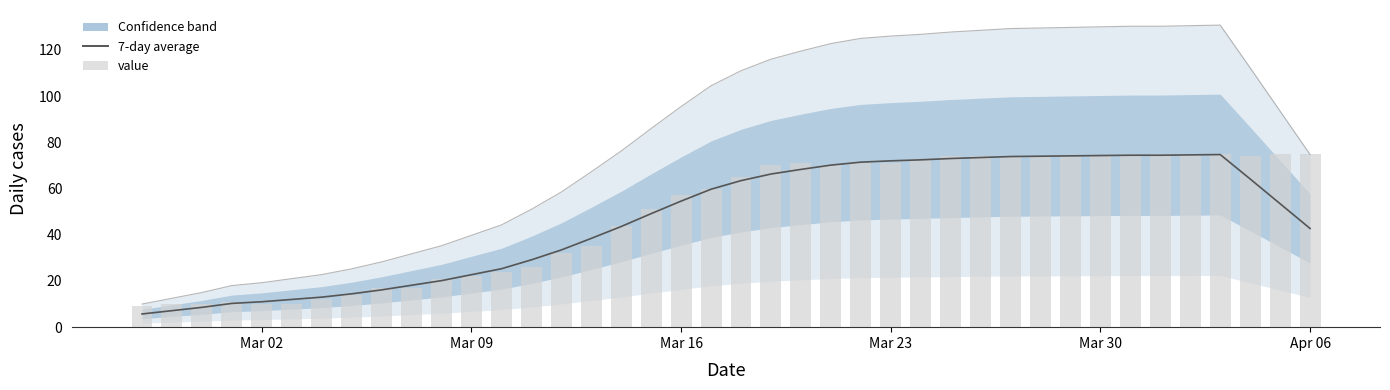

How many data points does each series have?

40